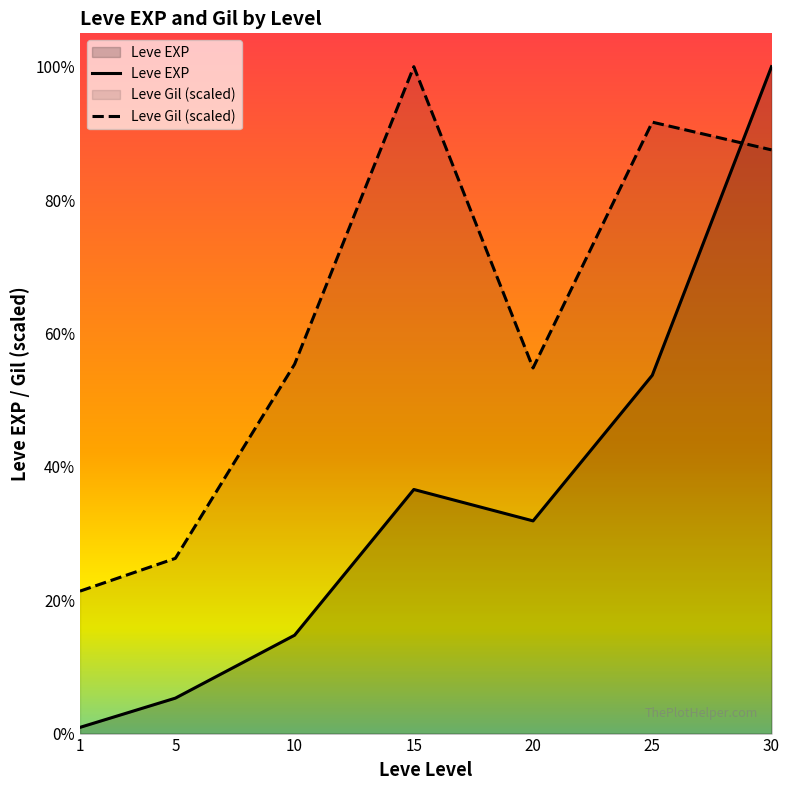

Where do Leve EXP and Leve Gil first cross each other?

25 and 30